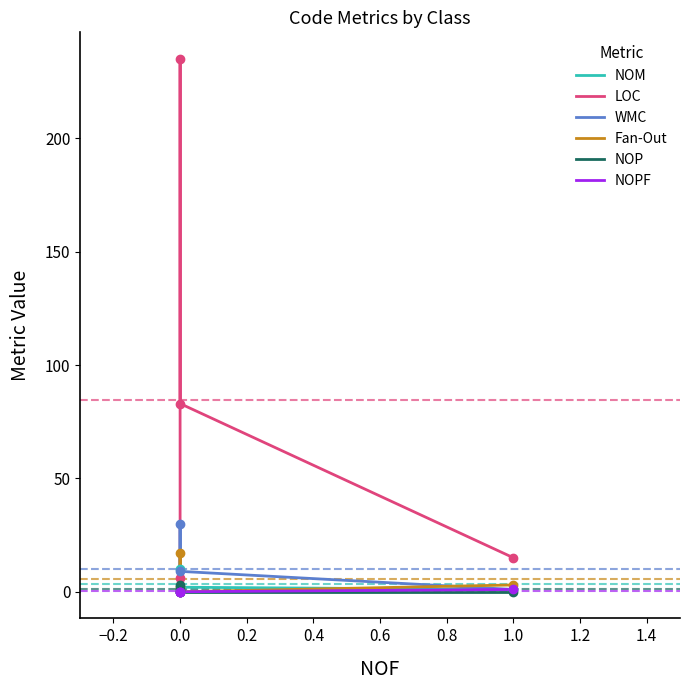

True or false: NOPF and LOC intersect in this chart.

False